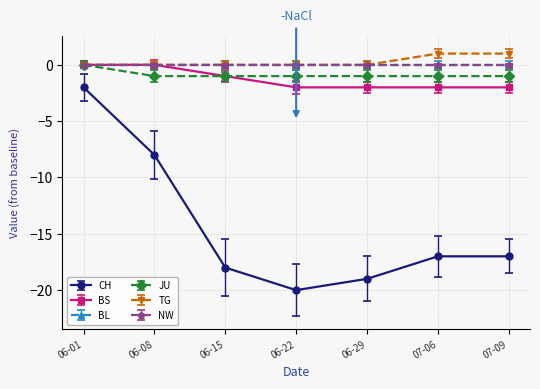

Reading left to right, extract all data points from this chart.

CH: -2	-8	-18	-20	-19	-17	-17
BS: 0	0	-1	-2	-2	-2	-2
JU: 0	-1	-1	-1	-1	-1	-1
TG: 0	0	0	0	0	1	1